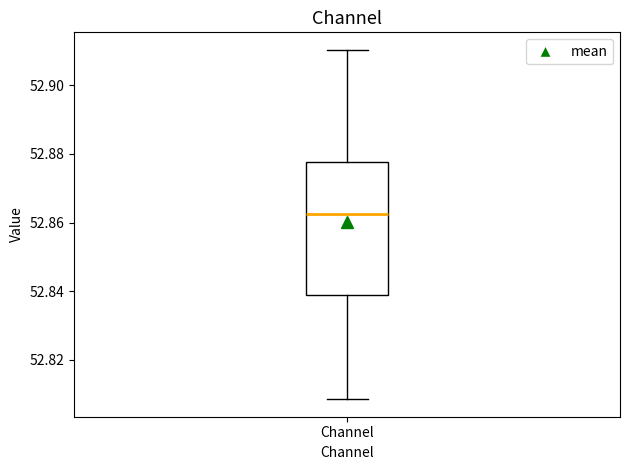

Where does the lower whisker of the box for Channel end on the y-axis? The values are not printed on the chart, so give them approximately, as read against the axis.

52.808